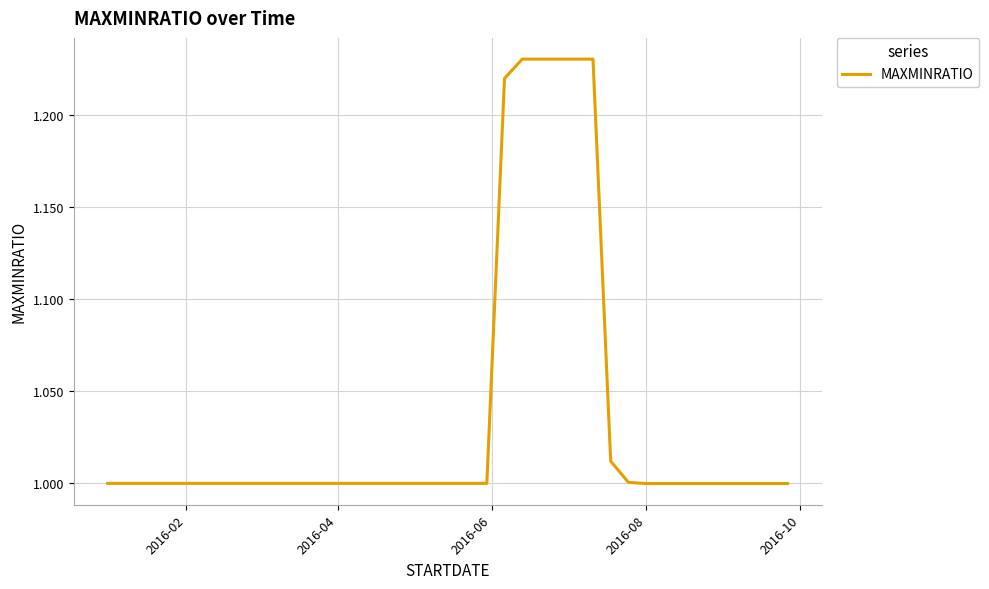

Does the chart display data point markers on the line(s)?

No